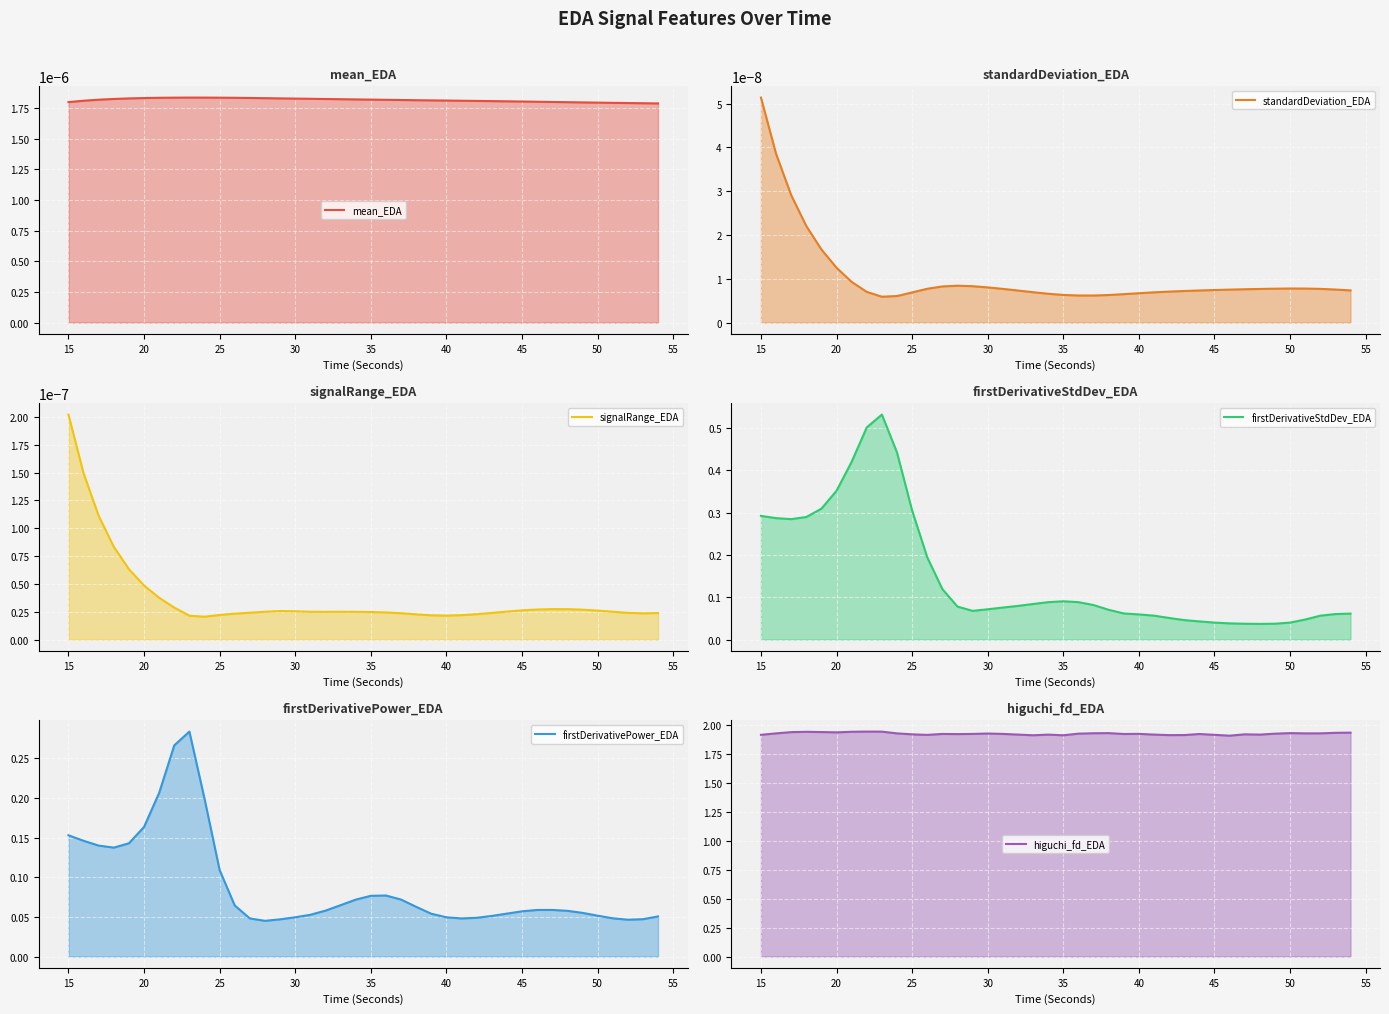

The value of firstDerivativeStdDev_EDA at 45 is 0.1. True or false?

False